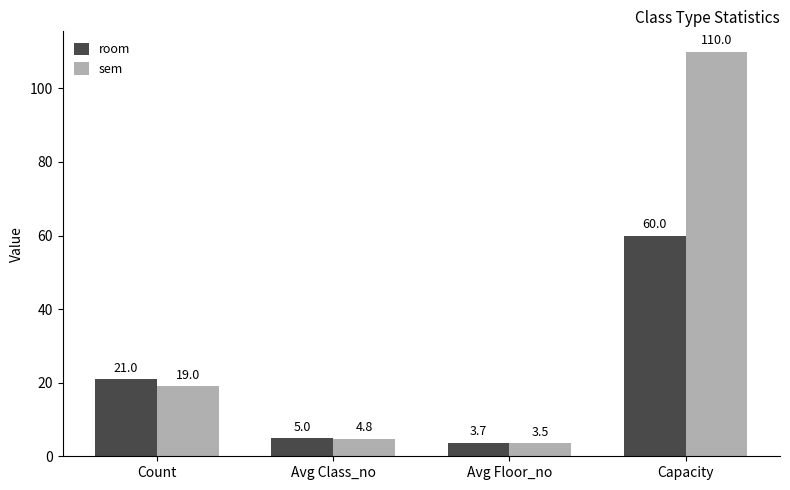

List the series in order of their peak value, lowest first.

room, sem